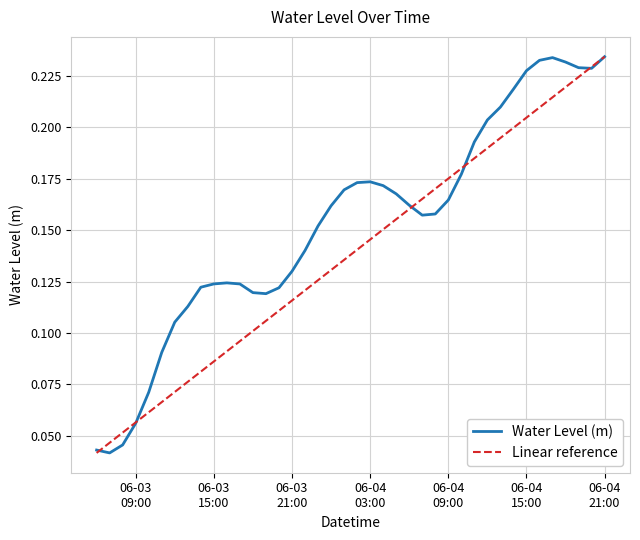

List the series in order of their overall mean, highest first.

Water Level (m), Linear reference